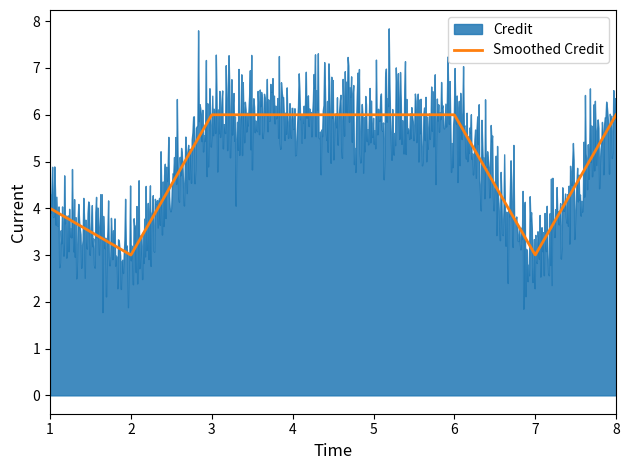

Rank the categories by value from highest to lowest.

3, 4, 5, 6, 8, 1, 2, 7